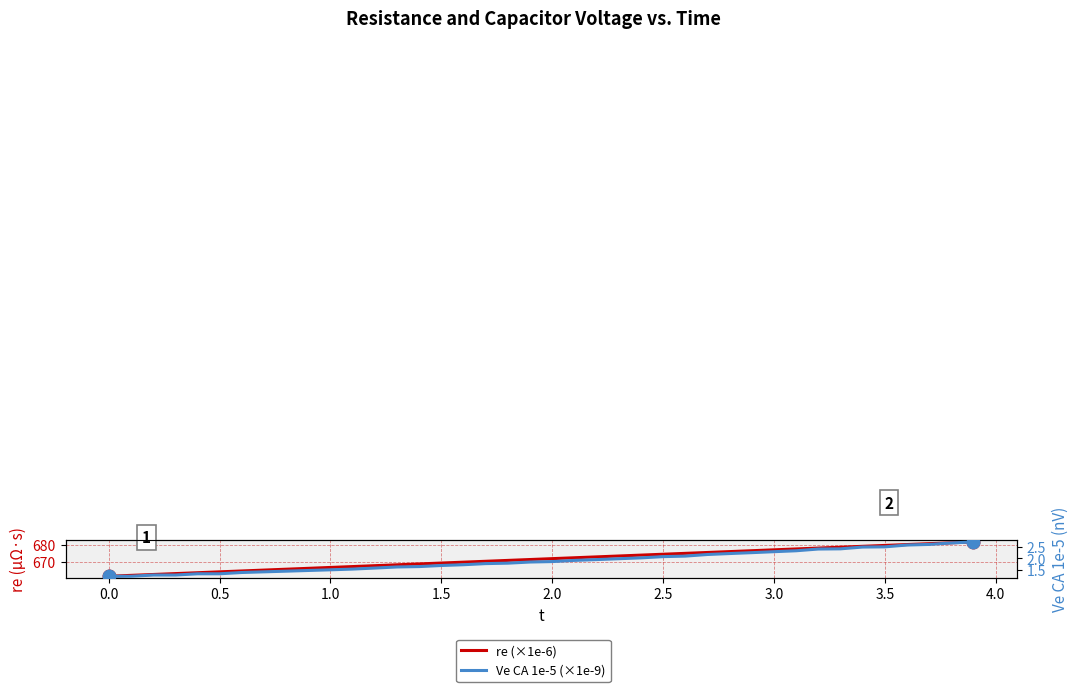

Reading right to left, extract all data points from this chart.

re (×1e-6): 681.6	681.1	680.6	680.1	679.5	679.0	678.5	678.0	677.5	677.0	676.4	675.9	675.4	674.9	674.4	673.9	673.3	672.8	672.3	671.8	671.3	670.8	670.2	669.7	669.2	668.7	668.2	667.7	667.1	666.6	666.1	665.6	665.1	664.6	664.0	663.5	663.0	662.5	662.0	661.5
Ve CA 1e-5 (×1e-9): 2.7	2.7	2.6	2.6	2.5	2.5	2.4	2.4	2.3	2.3	2.3	2.2	2.2	2.1	2.1	2.0	2.0	1.9	1.9	1.9	1.8	1.8	1.8	1.7	1.7	1.6	1.6	1.6	1.5	1.5	1.5	1.4	1.4	1.4	1.3	1.3	1.3	1.3	1.2	1.2